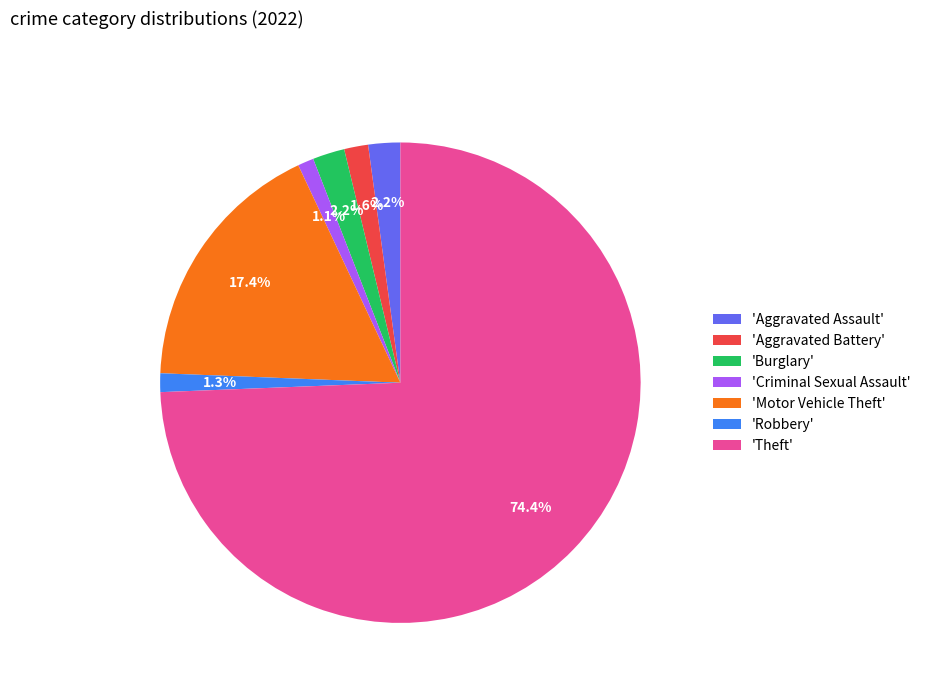

What portion of the pie excludes 'Motor Vehicle Theft'?

82.6%